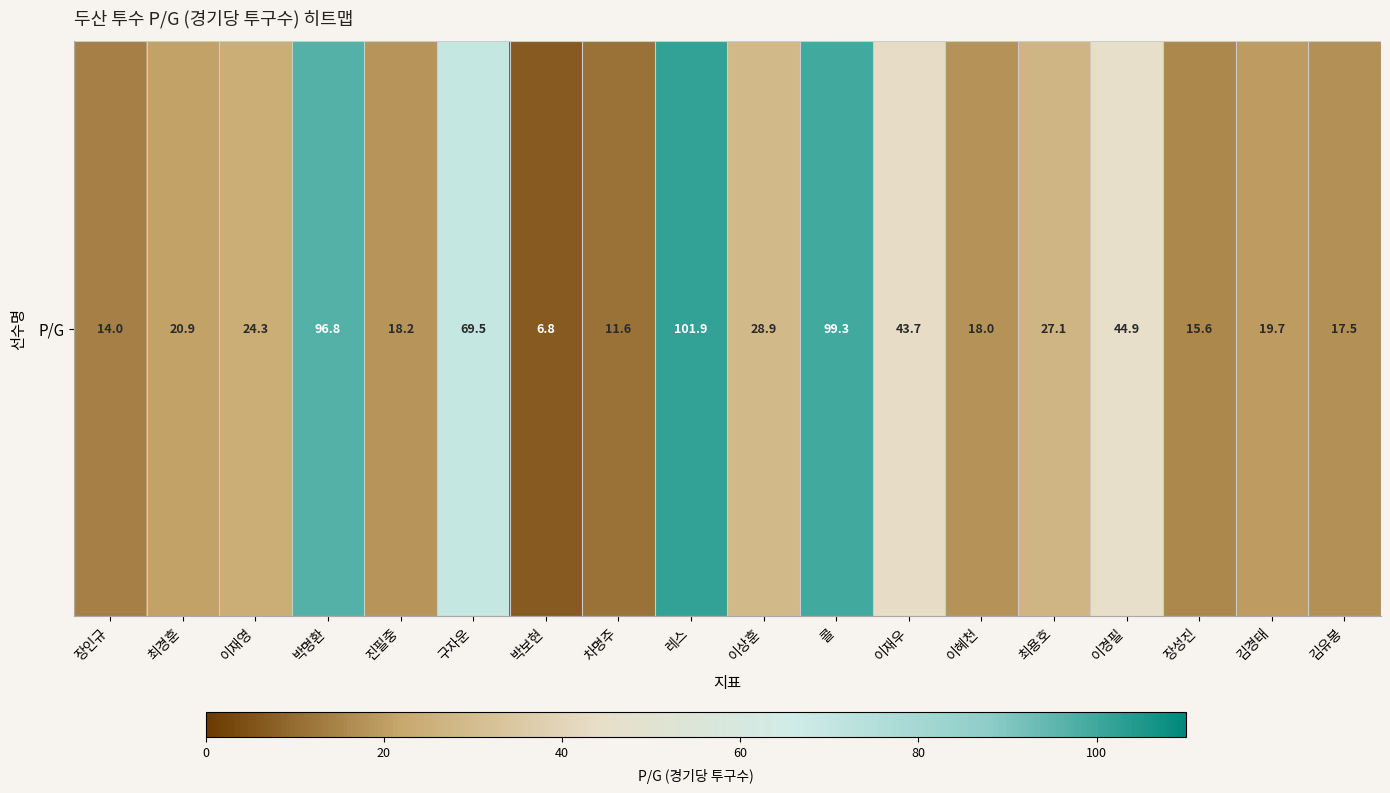

At which category does the chart reach its minimum across all series?

박보현